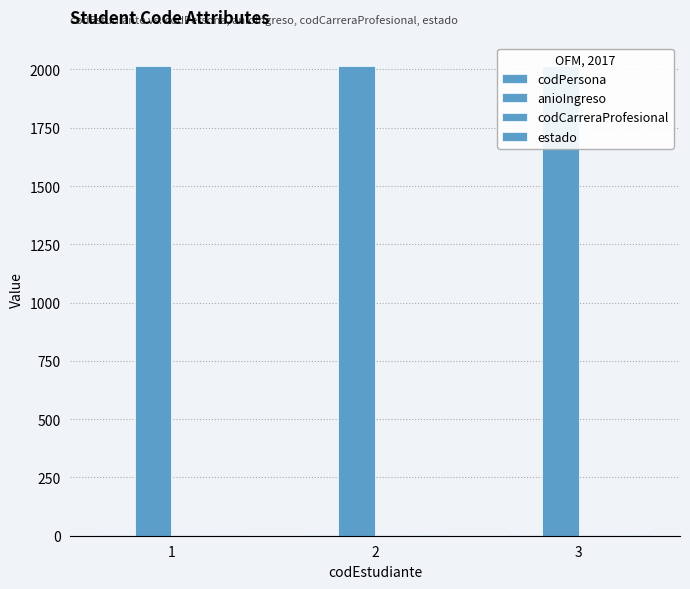

True or false: codPersona has a value of 4 at 2.

True